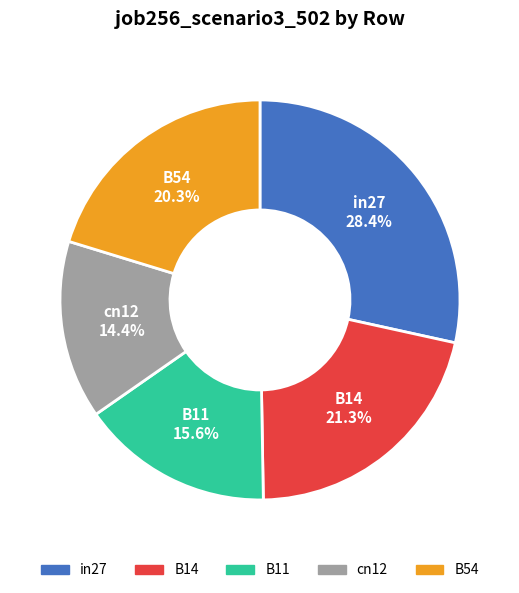

What is the largest slice in the pie chart?

in27